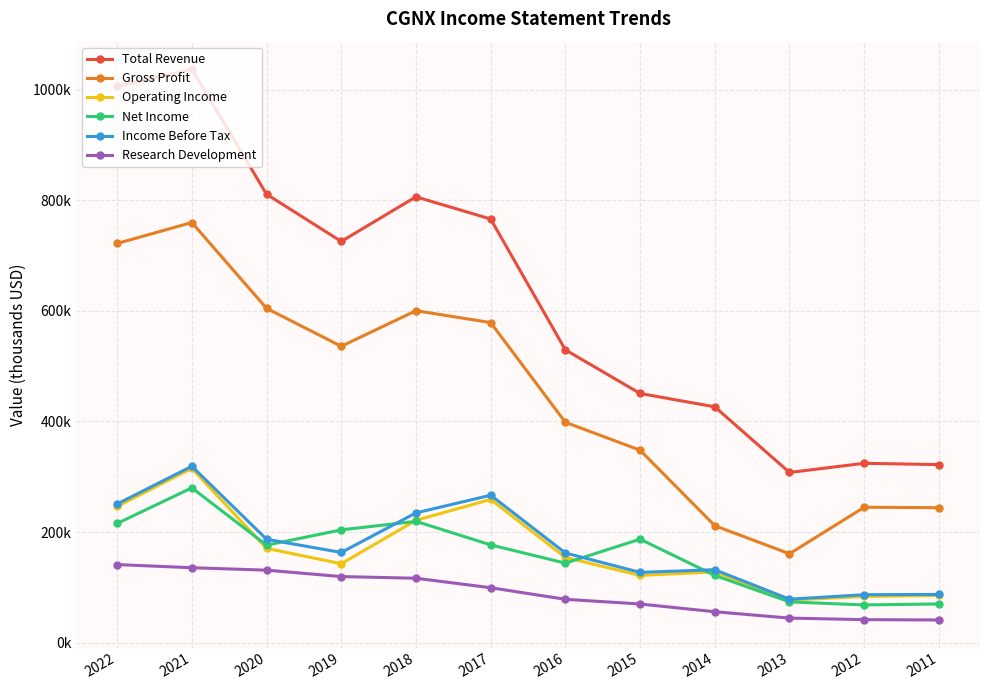

Reading left to right, transcribe all the data shown in this chart.

Total Revenue: 2022=1006100	2021=1037100	2020=811000	2019=725600	2018=806300	2017=766100	2016=529500	2015=450600	2014=426400	2013=307700	2012=324300	2011=321900
Gross Profit: 2022=721900	2021=759800	2020=604600	2019=535900	2018=600300	2017=578800	2016=398400	2015=348000	2014=211400	2013=160700	2012=244800	2011=244000
Operating Income: 2022=246200	2021=315100	2020=170500	2019=142600	2018=221100	2017=258900	2016=154100	2015=121500	2014=127900	2013=76900	2012=83400	2011=85400
Net Income: 2022=215500	2021=279900	2020=176200	2019=203900	2018=219300	2017=176700	2016=143700	2015=187100	2014=121500	2013=73600	2012=68100	2011=69900
Income Before Tax: 2022=250700	2021=318900	2020=186900	2019=163000	2018=234600	2017=266500	2016=162100	2015=127000	2014=131800	2013=78500	2012=86600	2011=87100
Research Development: 2022=141100	2021=135400	2020=131000	2019=119400	2018=116400	2017=99200	2016=78300	2015=69800	2014=55800	2013=44300	2012=41500	2011=40900